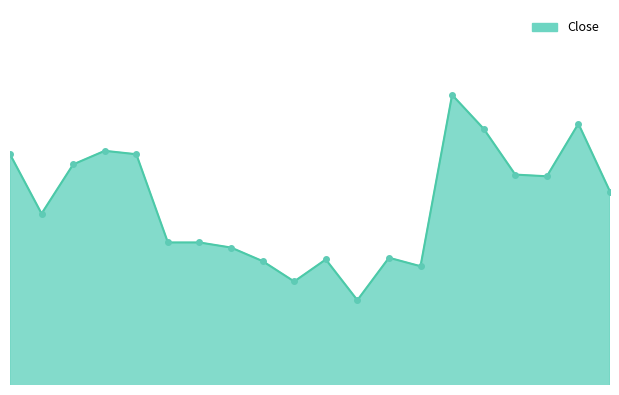

Reading left to right, extract all data points from this chart.

8.7	8.4	8.7	8.8	8.7	8.2	8.2	8.2	8.1	8.0	8.1	7.9	8.1	8.1	9.1	8.9	8.6	8.6	8.9	8.5